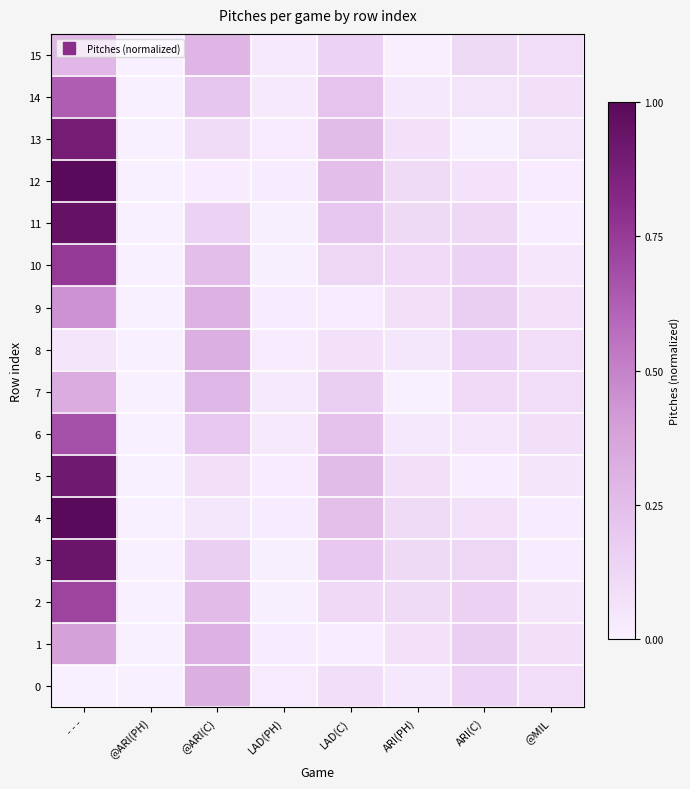

Reading left to right, transcribe all the data shown in this chart.

0: - - -=0.0	@ARI(PH)=0.0	@ARI(C)=0.3	LAD(PH)=0.0	LAD(C)=0.1	ARI(PH)=0.0	ARI(C)=0.1	@MIL=0.1
1: - - -=0.4	@ARI(PH)=0.0	@ARI(C)=0.3	LAD(PH)=0.0	LAD(C)=0.0	ARI(PH)=0.1	ARI(C)=0.2	@MIL=0.1
2: - - -=0.7	@ARI(PH)=0.0	@ARI(C)=0.3	LAD(PH)=0.0	LAD(C)=0.1	ARI(PH)=0.1	ARI(C)=0.2	@MIL=0.1
3: - - -=0.9	@ARI(PH)=0.0	@ARI(C)=0.2	LAD(PH)=0.0	LAD(C)=0.2	ARI(PH)=0.1	ARI(C)=0.1	@MIL=0.0
4: - - -=1.0	@ARI(PH)=0.0	@ARI(C)=0.0	LAD(PH)=0.0	LAD(C)=0.2	ARI(PH)=0.1	ARI(C)=0.1	@MIL=0.0
5: - - -=0.9	@ARI(PH)=0.0	@ARI(C)=0.1	LAD(PH)=0.0	LAD(C)=0.3	ARI(PH)=0.1	ARI(C)=0.0	@MIL=0.1
6: - - -=0.7	@ARI(PH)=0.0	@ARI(C)=0.2	LAD(PH)=0.0	LAD(C)=0.2	ARI(PH)=0.0	ARI(C)=0.1	@MIL=0.1
7: - - -=0.3	@ARI(PH)=0.0	@ARI(C)=0.3	LAD(PH)=0.0	LAD(C)=0.2	ARI(PH)=0.0	ARI(C)=0.1	@MIL=0.1
8: - - -=0.1	@ARI(PH)=0.0	@ARI(C)=0.3	LAD(PH)=0.0	LAD(C)=0.1	ARI(PH)=0.0	ARI(C)=0.1	@MIL=0.1
9: - - -=0.4	@ARI(PH)=0.0	@ARI(C)=0.3	LAD(PH)=0.0	LAD(C)=0.0	ARI(PH)=0.1	ARI(C)=0.2	@MIL=0.1
10: - - -=0.8	@ARI(PH)=0.0	@ARI(C)=0.2	LAD(PH)=0.0	LAD(C)=0.1	ARI(PH)=0.1	ARI(C)=0.2	@MIL=0.0
11: - - -=1.0	@ARI(PH)=0.0	@ARI(C)=0.1	LAD(PH)=0.0	LAD(C)=0.2	ARI(PH)=0.1	ARI(C)=0.1	@MIL=0.0
12: - - -=1.0	@ARI(PH)=0.0	@ARI(C)=0.0	LAD(PH)=0.0	LAD(C)=0.2	ARI(PH)=0.1	ARI(C)=0.1	@MIL=0.0
13: - - -=0.9	@ARI(PH)=0.0	@ARI(C)=0.1	LAD(PH)=0.0	LAD(C)=0.3	ARI(PH)=0.1	ARI(C)=0.0	@MIL=0.1
14: - - -=0.6	@ARI(PH)=0.0	@ARI(C)=0.2	LAD(PH)=0.0	LAD(C)=0.2	ARI(PH)=0.0	ARI(C)=0.1	@MIL=0.1
15: - - -=0.3	@ARI(PH)=0.0	@ARI(C)=0.3	LAD(PH)=0.0	LAD(C)=0.2	ARI(PH)=0.0	ARI(C)=0.1	@MIL=0.1